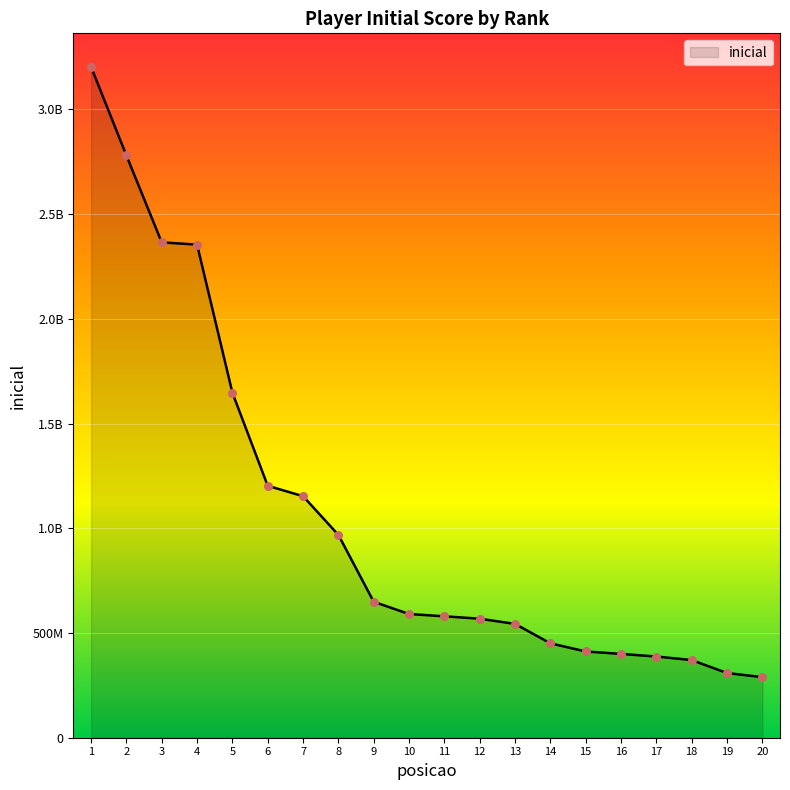

Which has a higher value, 1 or 6?

1